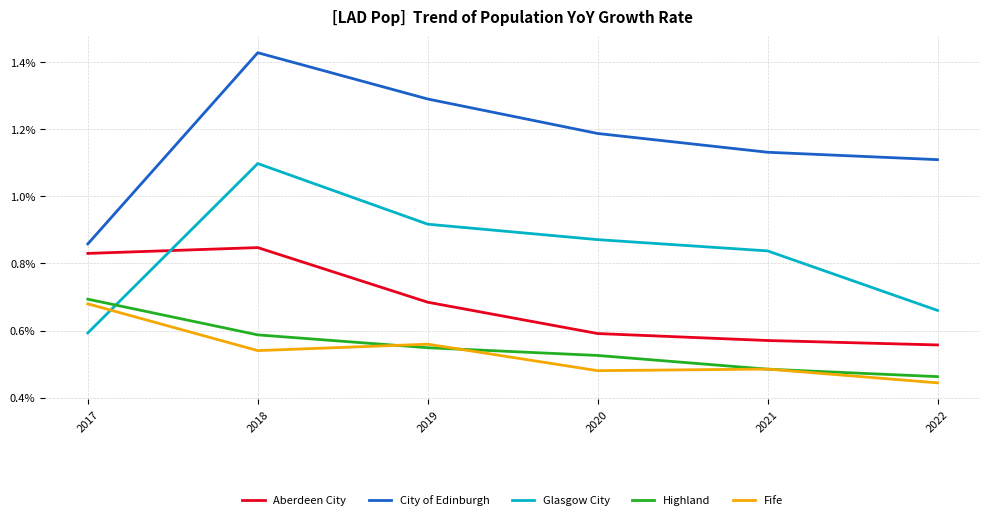

True or false: City of Edinburgh and Fife intersect in this chart.

False